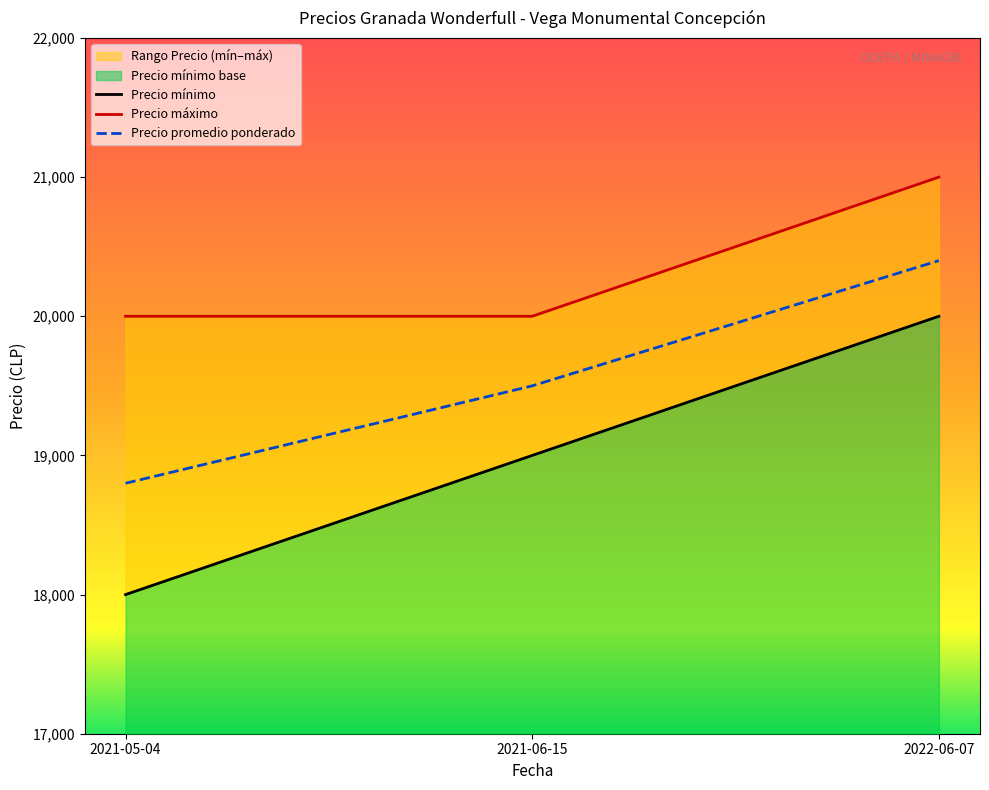

What is the value of the Precio promedio ponderado point at the 2nd from the left?

19500